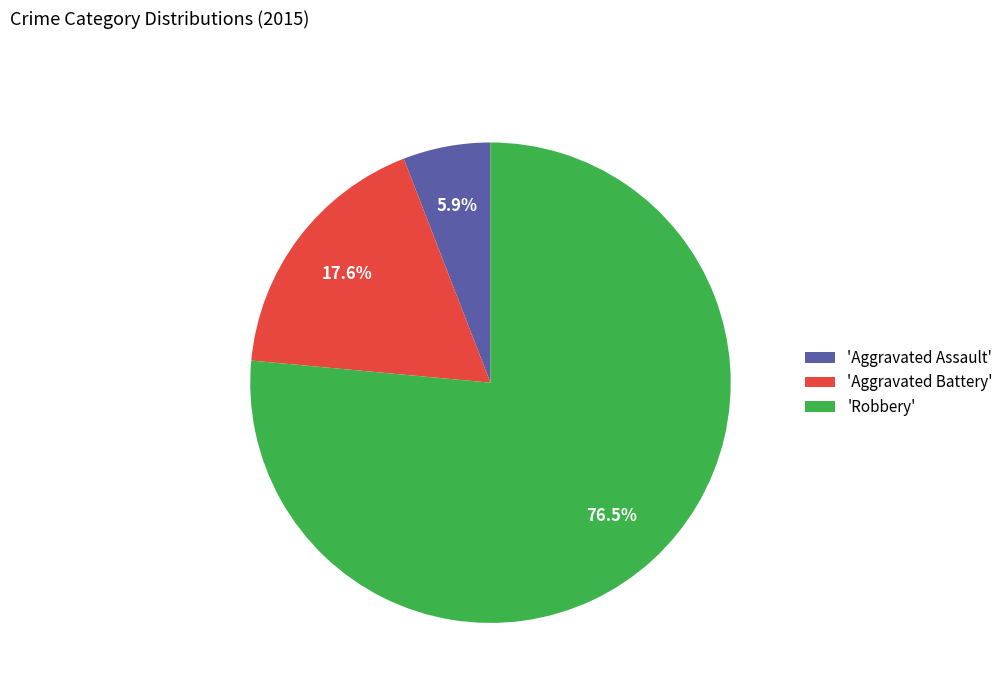

Which category has the smallest portion of the pie?

'Aggravated Assault'